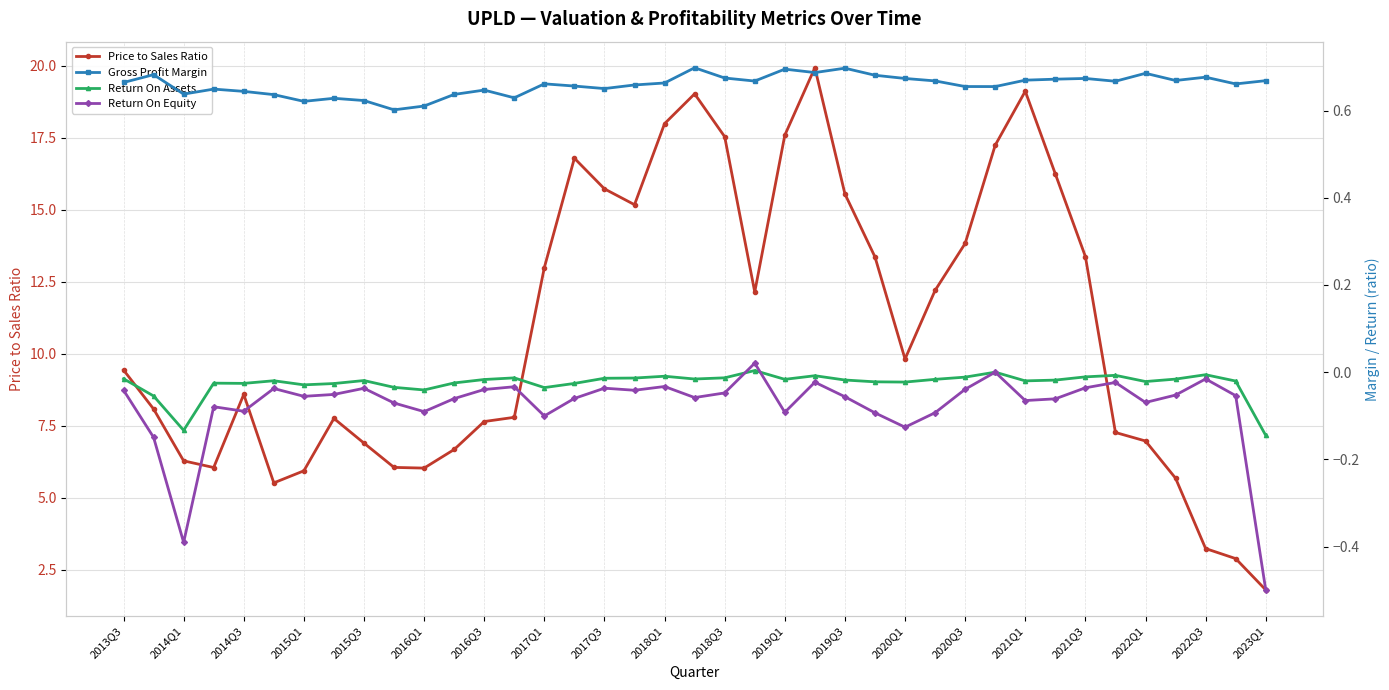

What is the maximum value for Price to Sales Ratio?

19.9